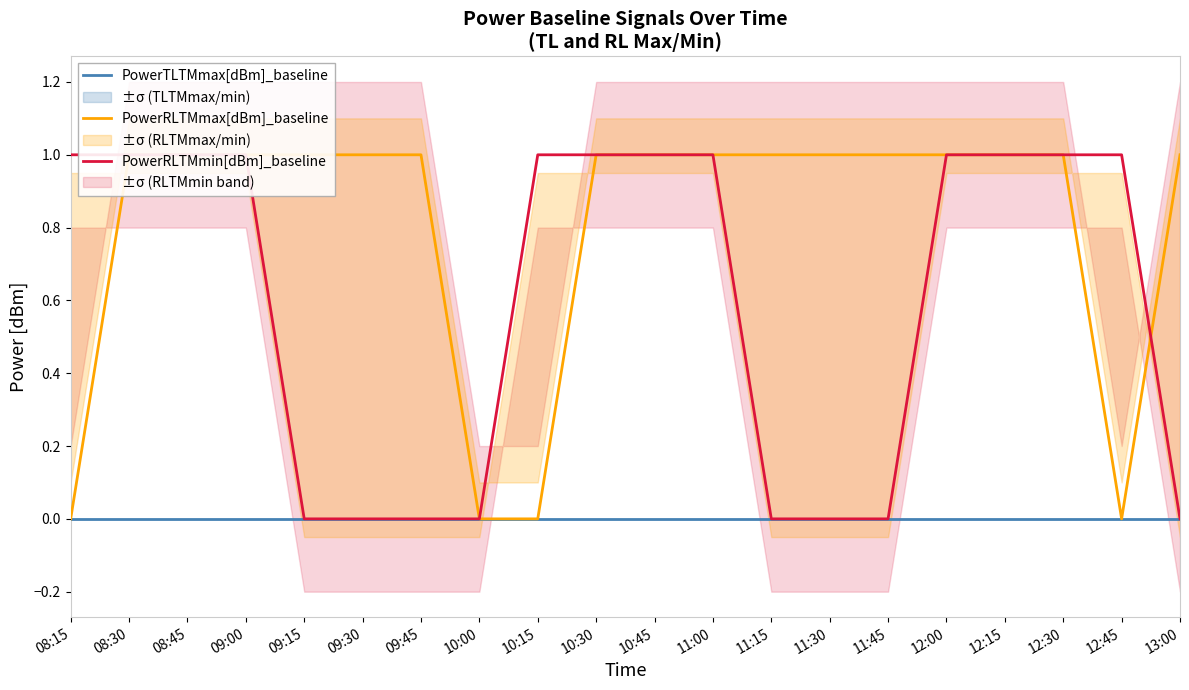

What is the spread (max minus min) of values at 11:00?

1